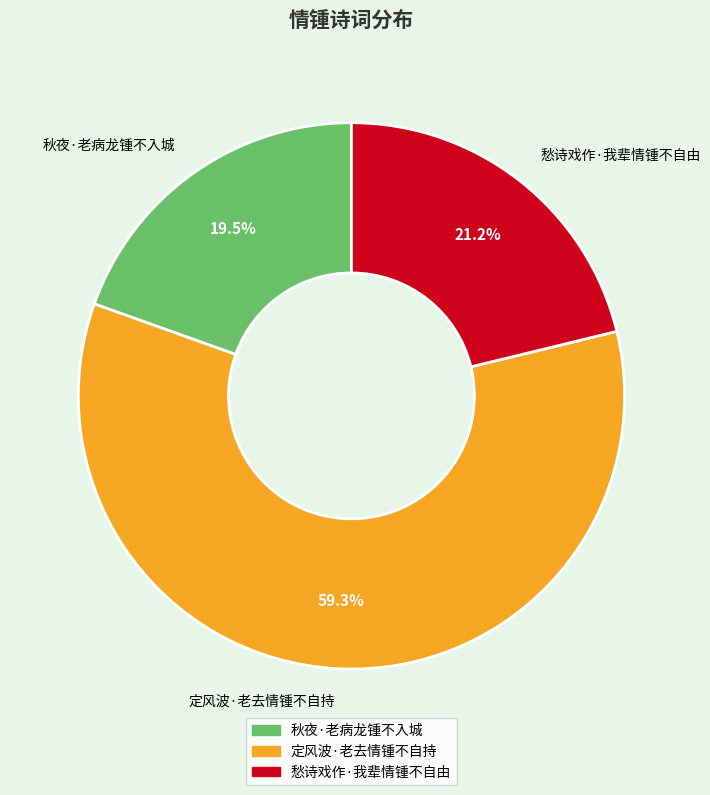

Does 定风波·老去情锺不自持 account for over 50% of the chart?

Yes